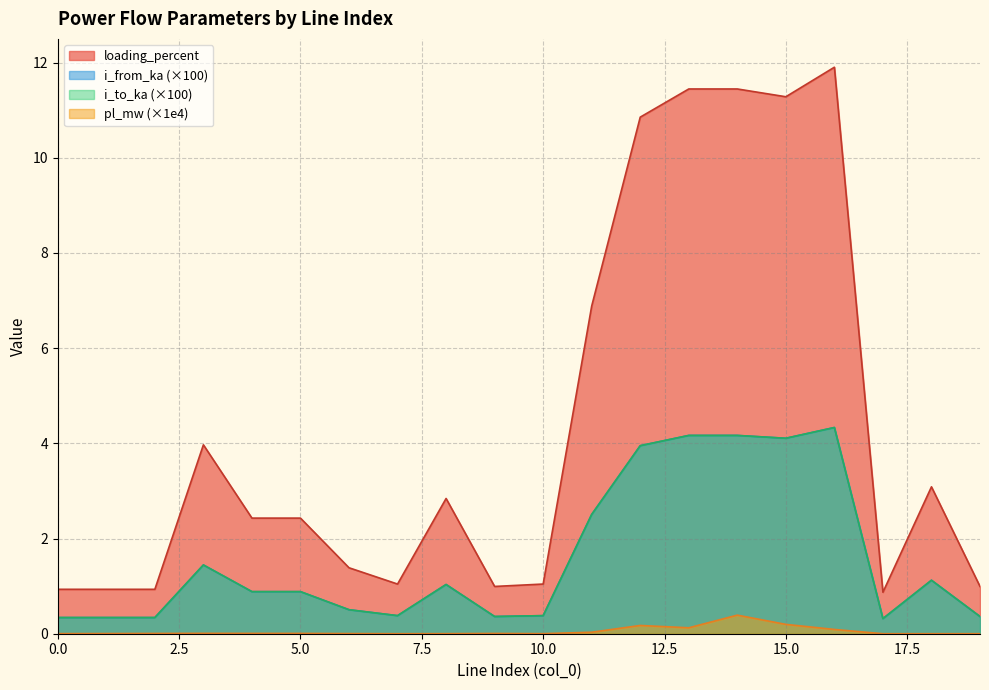

Which series changed the most between 3 and 19?

loading_percent